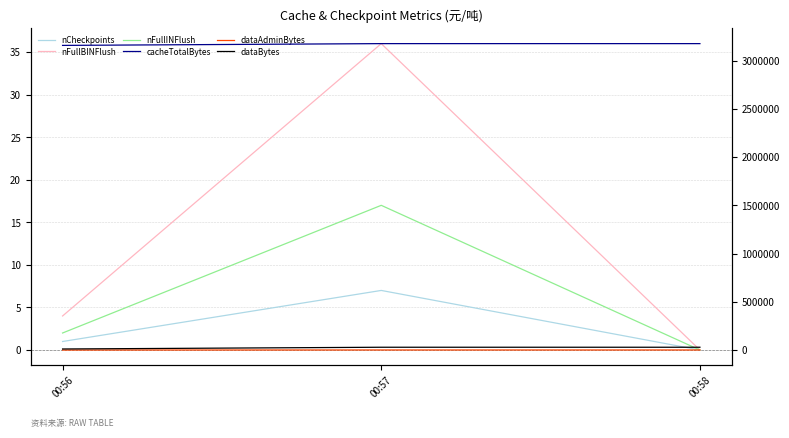

Reading left to right, list all the values displayed in this chart.

nCheckpoints: 1	7	0
nFullBINFlush: 4	36	0
nFullINFlush: 2	17	0
cacheTotalBytes: 3157213	3175621	3175621
dataAdminBytes: 696	1160	1160
dataBytes: 11360	29432	29432